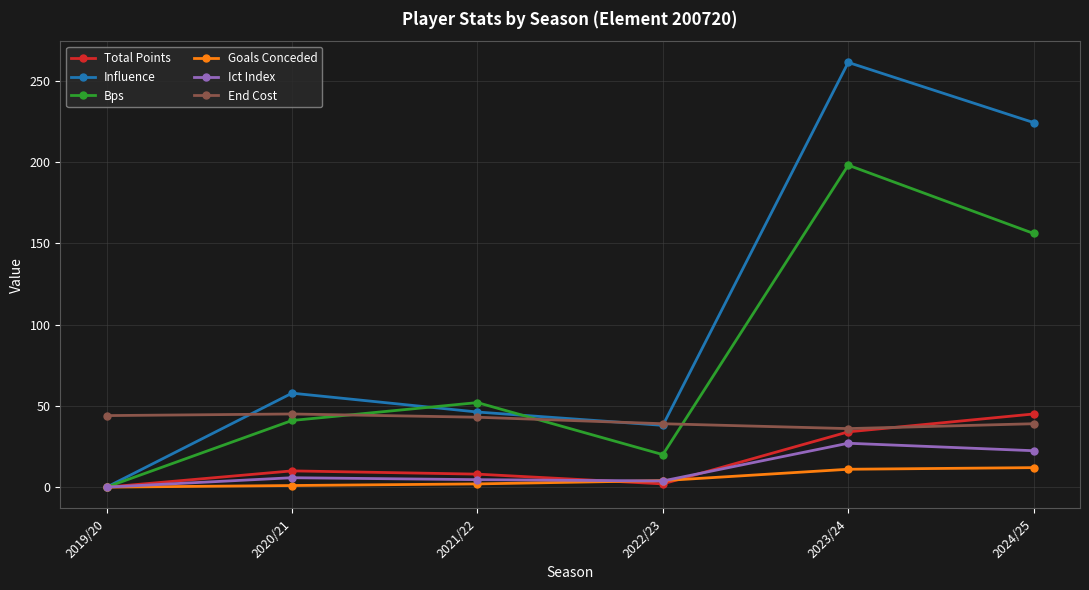

What is the sum of all Influence values?

627.4